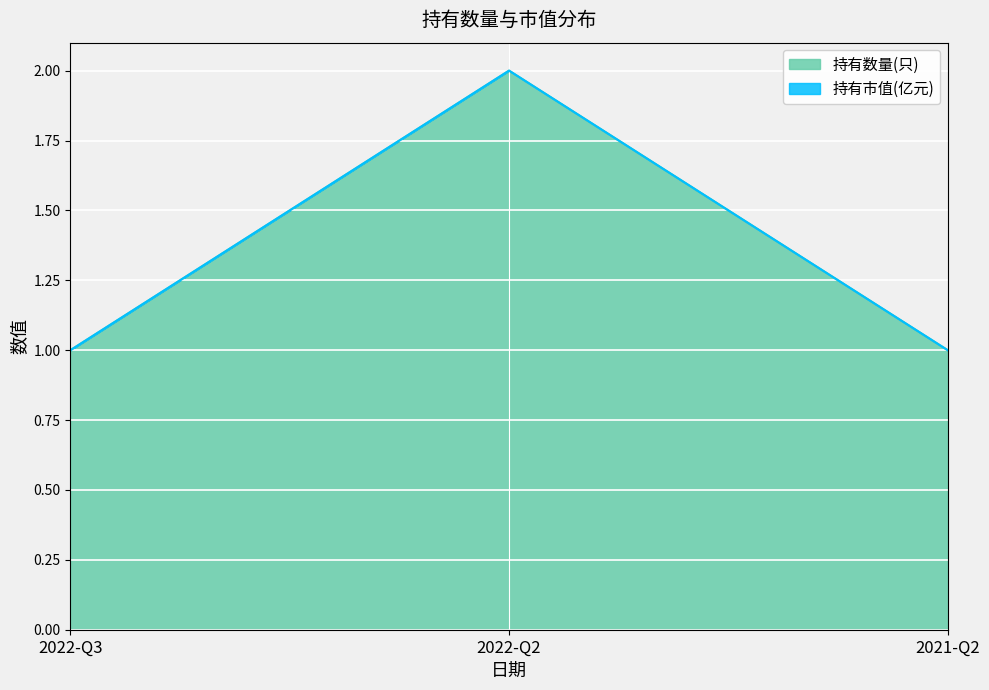

What is the change in value from 2022-Q2 to 2021-Q2?

-1